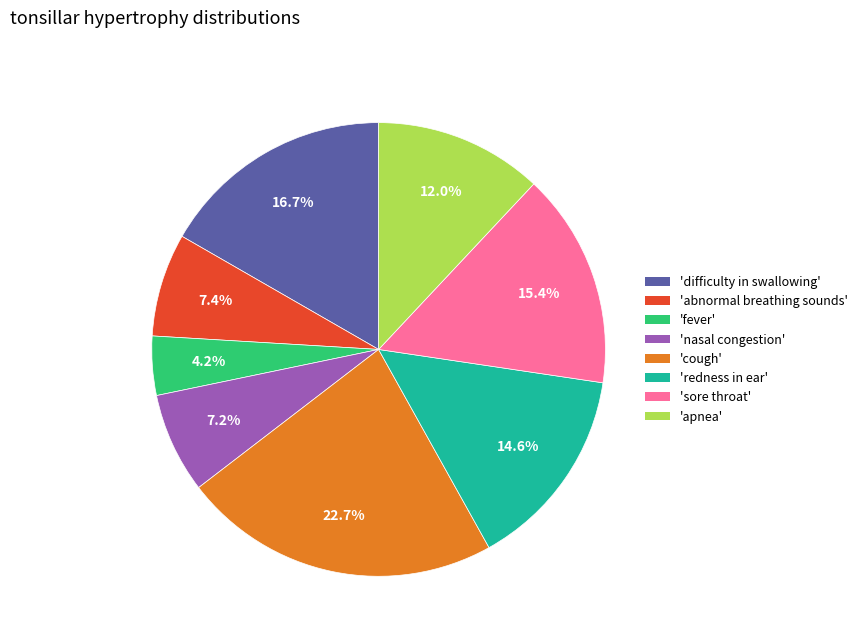

Count the number of slices in the pie.

8